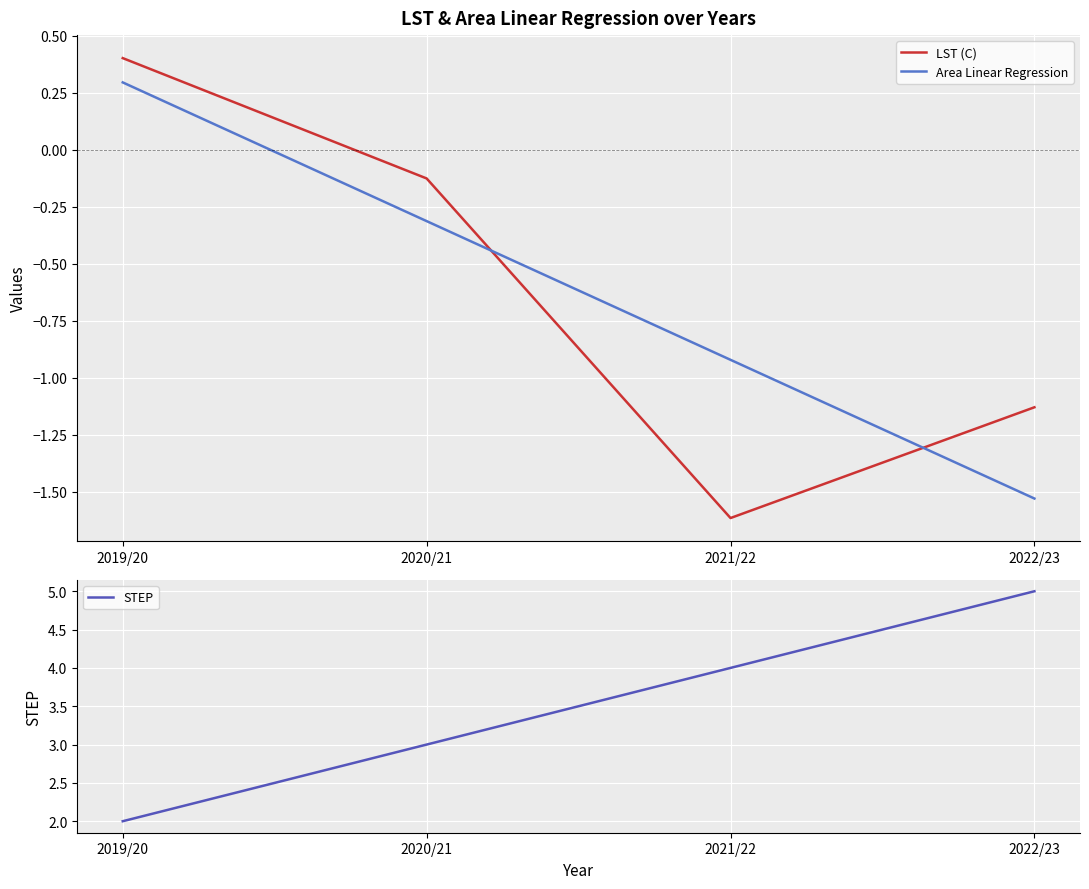

What are all the series names shown in the legend?

LST (C), Area Linear Regression, STEP